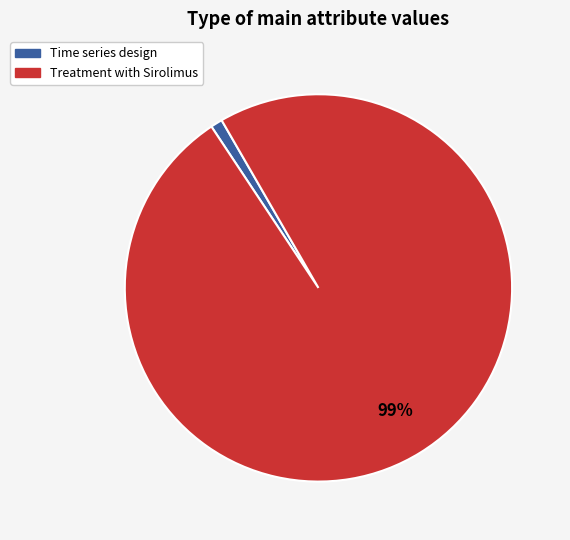

Count the number of slices in the pie.

2